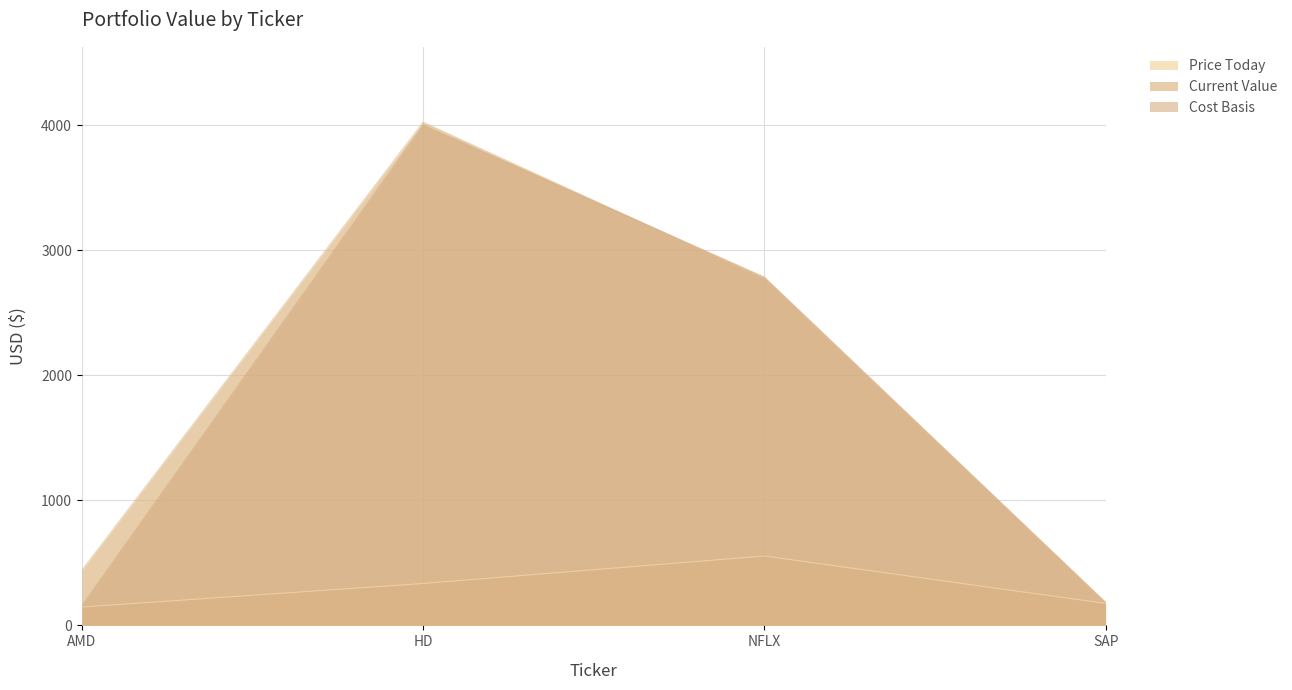

Reading left to right, what are all the values shown in this chart?

Price Today: 146.6	335.4	555.0	175.8
Current Value: 439.9	4024.3	2775.2	175.8
Cost Basis: 155.0	4000.7	2785.9	185.0